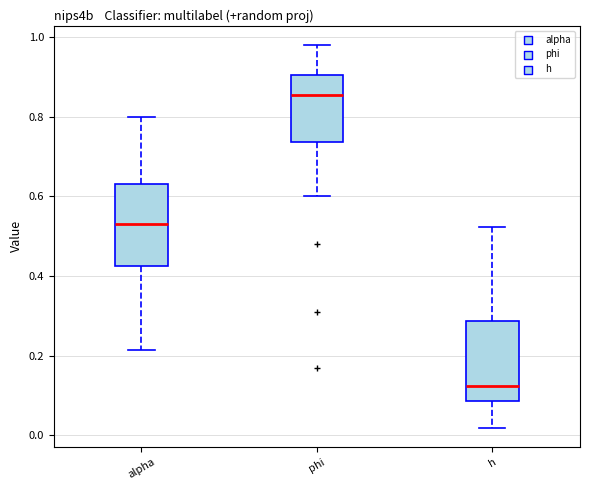

Reading left to right, transcribe this box plot: for each box, give where its median line is, the range the box spans, and where its two whiskers end, as read against the y-axis. The values are not printed on the chart, so give them approximately, as read against the axis.

alpha: median 0.54, box 0.42 to 0.64, whiskers 0.22 to 0.80
phi: median 0.86, box 0.74 to 0.90, whiskers 0.60 to 0.98
h: median 0.12, box 0.08 to 0.28, whiskers 0.02 to 0.52